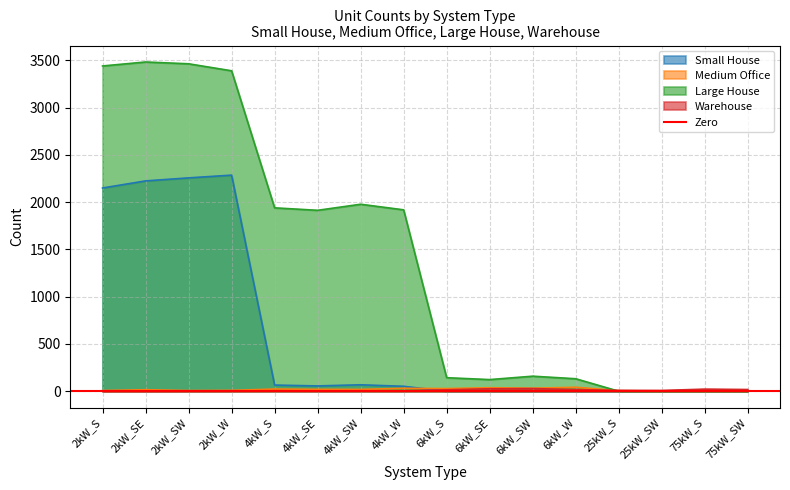

Which series ends up on top after the final intersection of Warehouse and Medium Office?

Warehouse